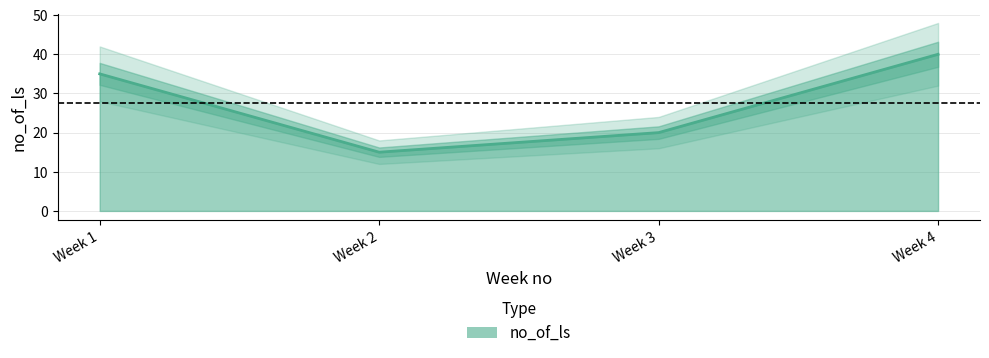

What is the smallest value displayed?

15